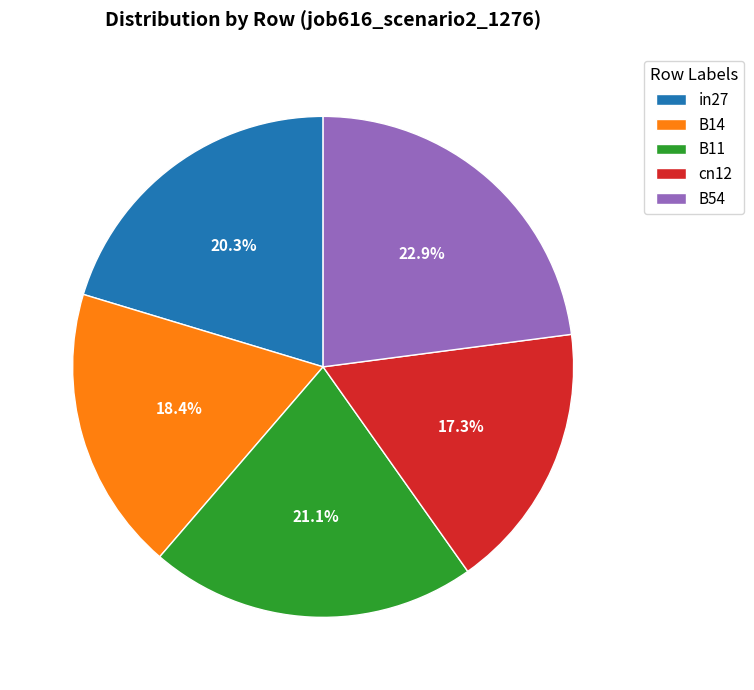

Combined, do cn12 and in27 account for over 50%?

No